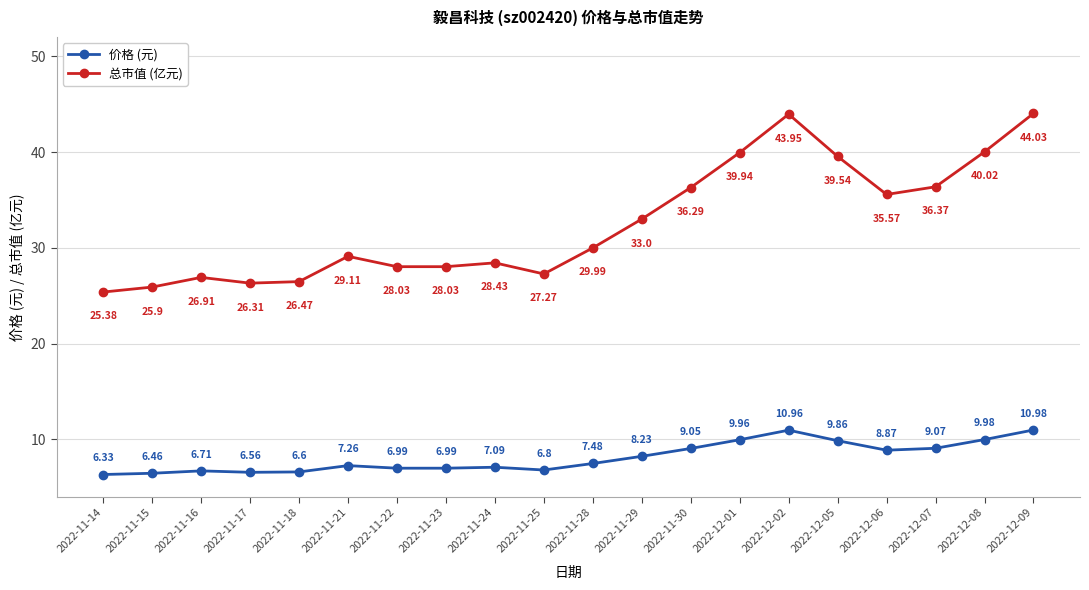

Is the value of 总市值 (亿元) at 2022-11-21 greater than the value of 价格 (元) at 2022-11-21?

Yes